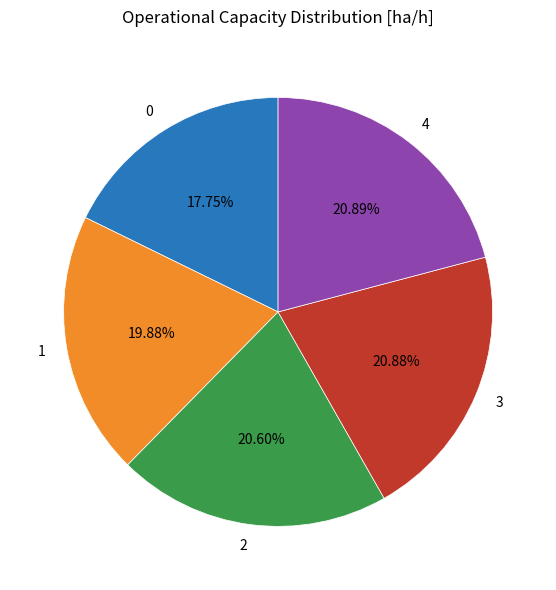

Does 2 represent more than half of the total?

No